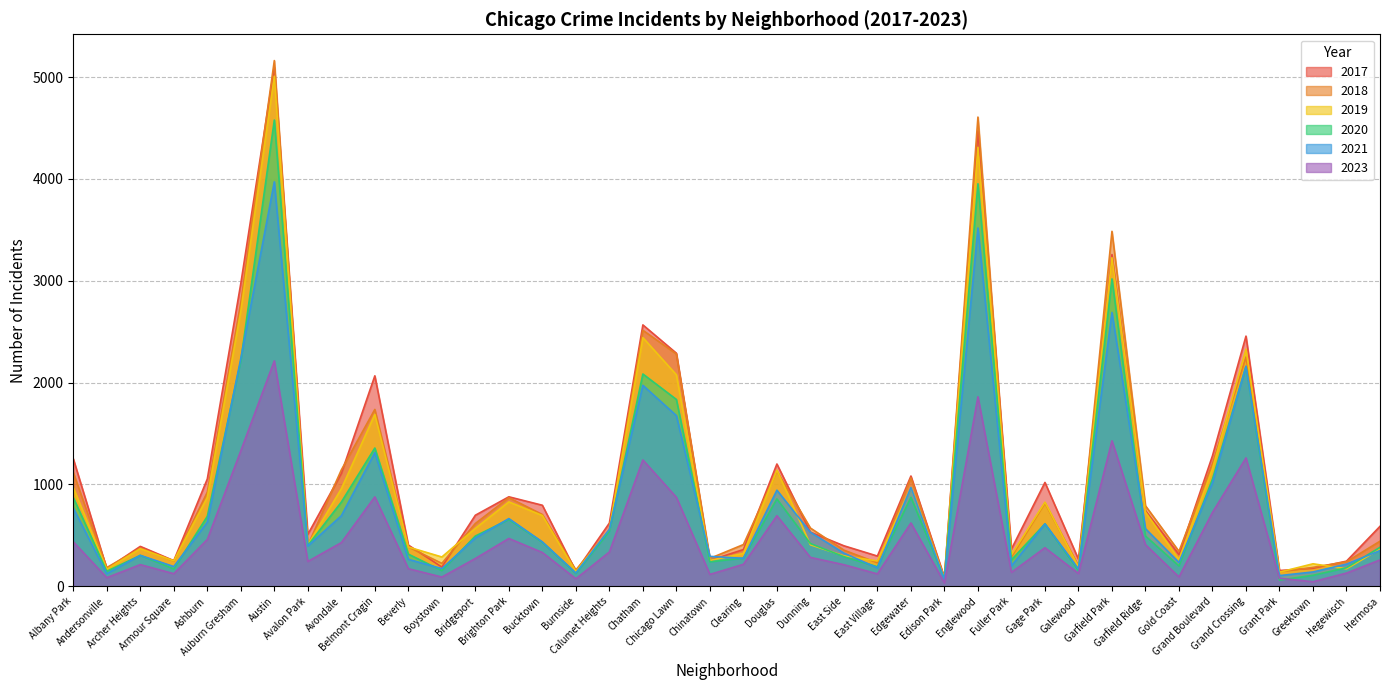

Reading left to right, list all the values displayed in this chart.

2017: 1252	171	391	251	1053	2973	5095	509	1107	2066	404	188	697	878	795	145	620	2566	2288	253	360	1200	531	397	296	1082	87	4472	365	1019	265	3257	742	311	1281	2456	154	176	246	588
2019: 968	166	368	249	872	2701	5008	405	957	1687	385	287	568	828	694	142	561	2441	2076	253	322	1140	407	298	248	972	77	4310	308	825	189	3226	728	261	1153	2328	138	220	171	365
2021: 767	123	303	193	629	2237	3971	395	692	1312	264	173	474	664	435	130	559	1973	1675	293	274	943	530	325	180	970	62	3518	200	613	170	2688	565	233	1015	2160	104	140	217	350
2023: 436	84	212	123	459	1330	2213	243	428	877	172	90	272	469	331	73	336	1240	873	116	215	692	283	211	121	621	32	1860	136	378	125	1428	408	91	725	1260	78	44	129	258
2020: 870	147	303	169	686	2213	4578	400	826	1357	315	153	493	654	431	126	538	2084	1834	239	276	857	419	290	191	873	75	3952	259	612	154	3018	493	198	1052	2158	60	107	181	382
2018: 1117	183	374	248	924	2787	5162	401	1142	1736	386	224	616	869	704	160	554	2513	2281	273	409	1131	571	354	230	1064	75	4607	289	816	201	3485	790	342	1205	2250	141	185	240	442